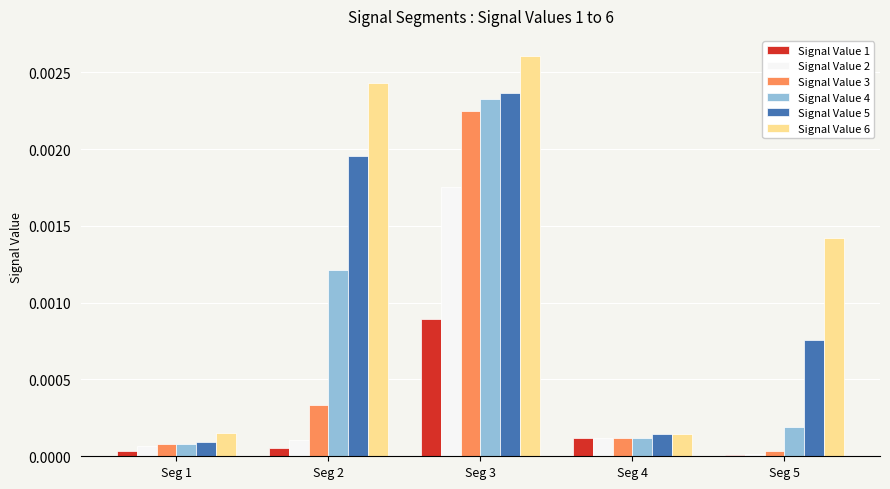

The Signal Value 4 series shows 0.0 at Seg 2. True or false?

True